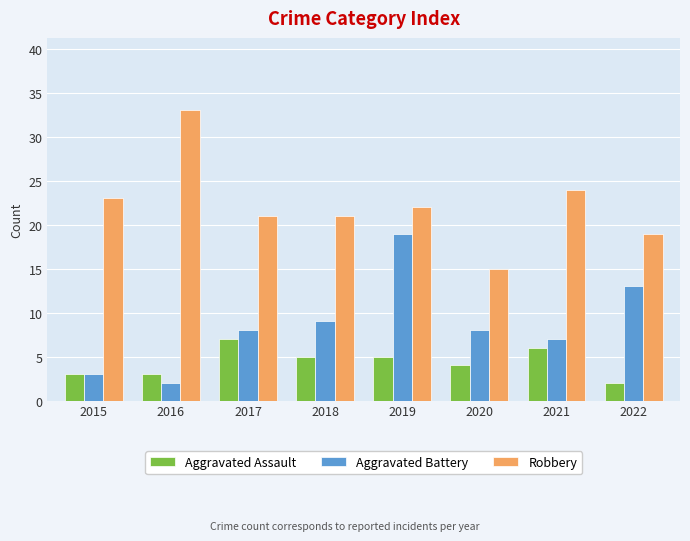

At which label is Aggravated Battery closest to 10?

2018